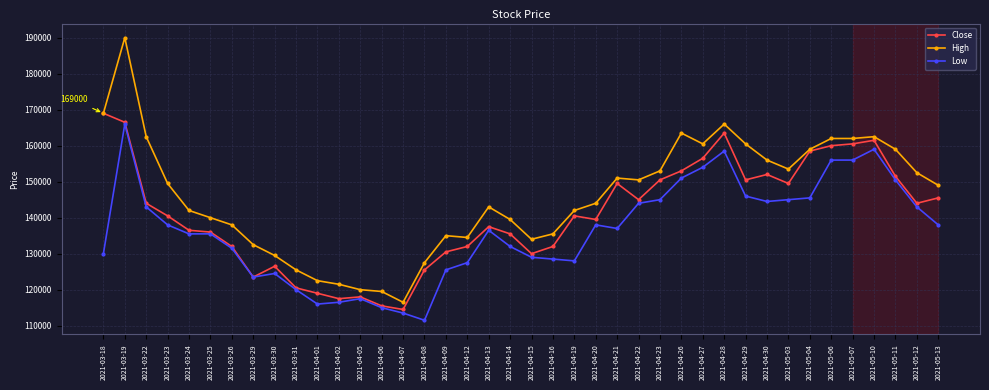

How many values in the High series are below 149000?

20